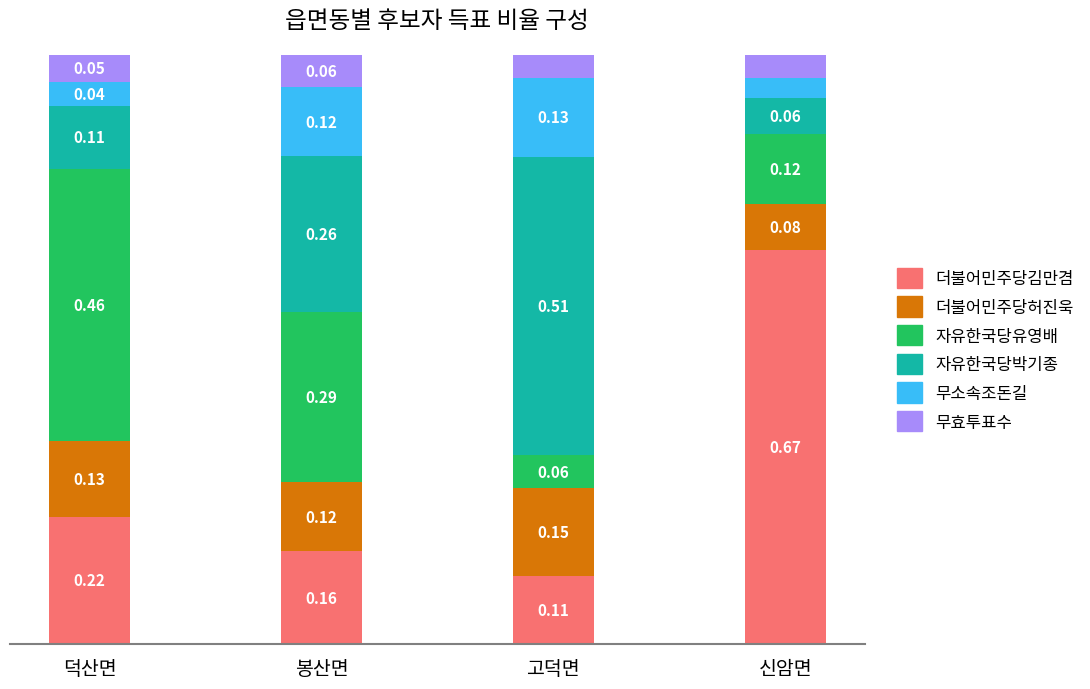

At which label is 더불어민주당김만겸 closest to 0?

고덕면